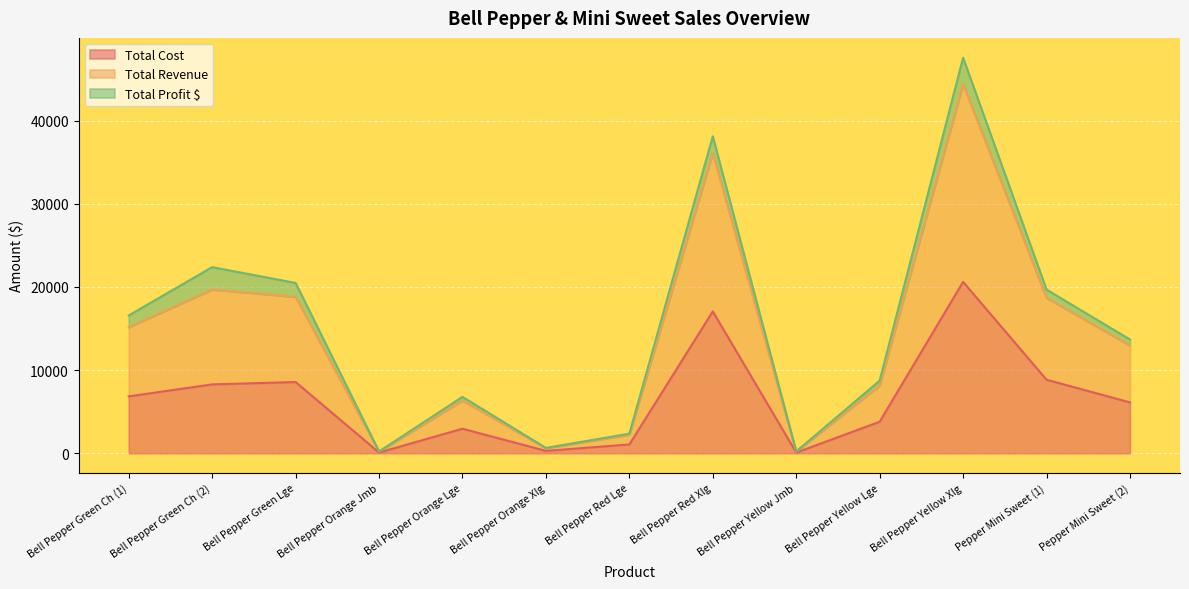

What is the label of the 9th point from the right?

Bell Pepper Orange Lge